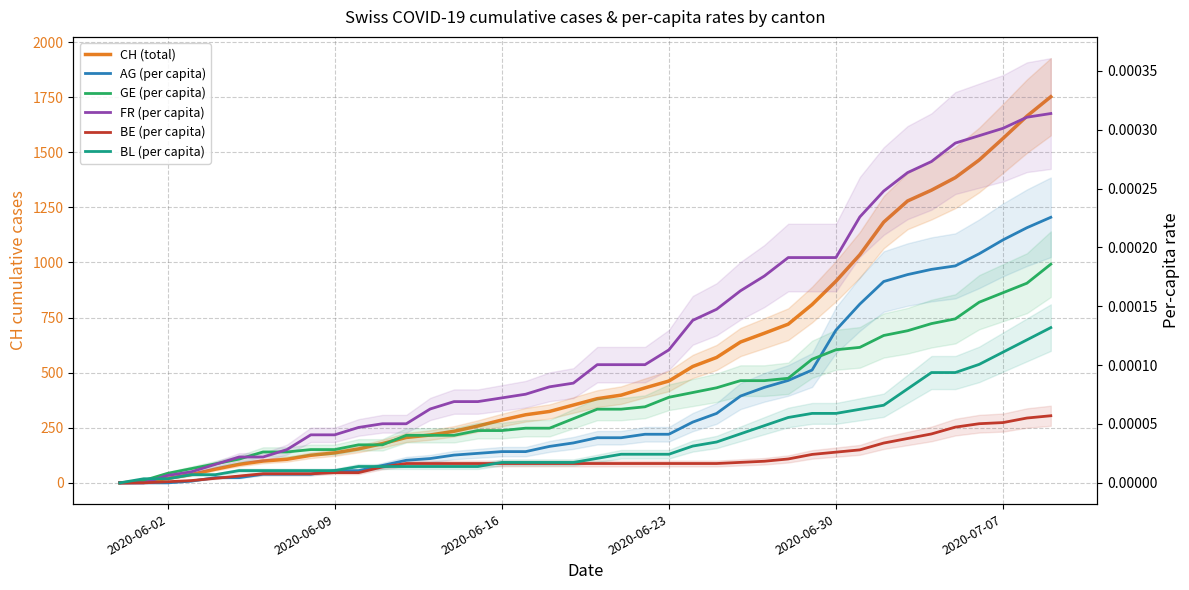

List the series in order of their peak value, lowest first.

BE (per capita), BL (per capita), GE (per capita), AG (per capita), FR (per capita), CH (total)